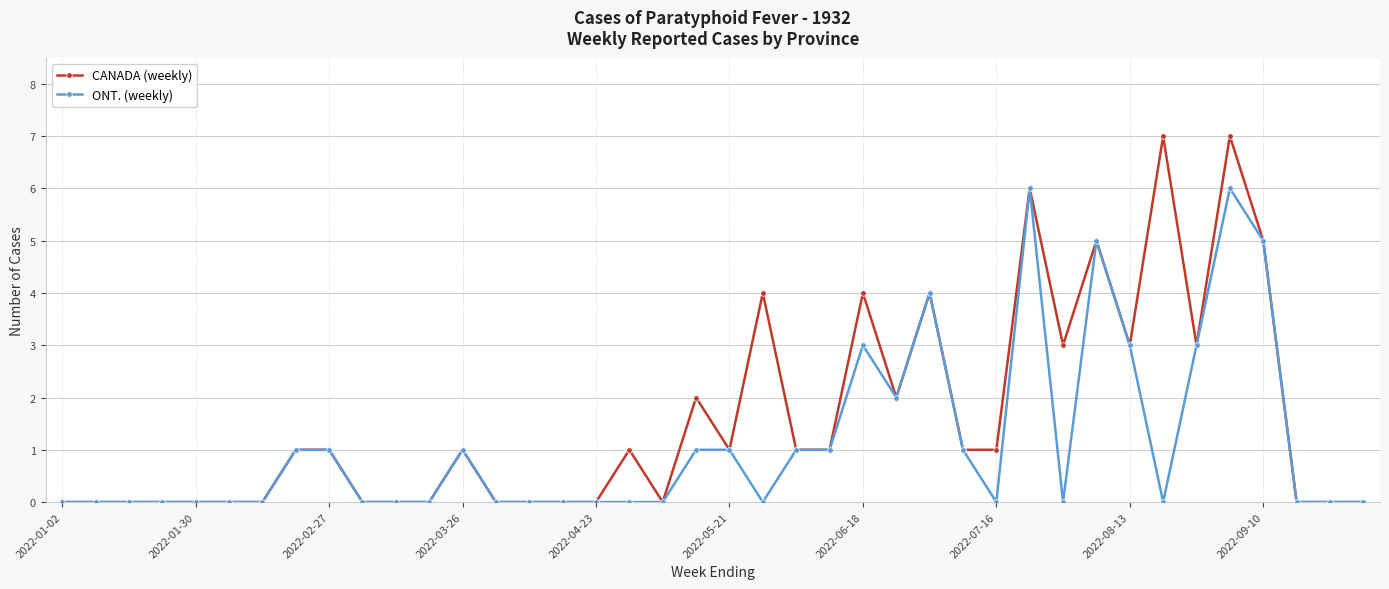

Which series has the largest total across all categories?

CANADA (weekly)